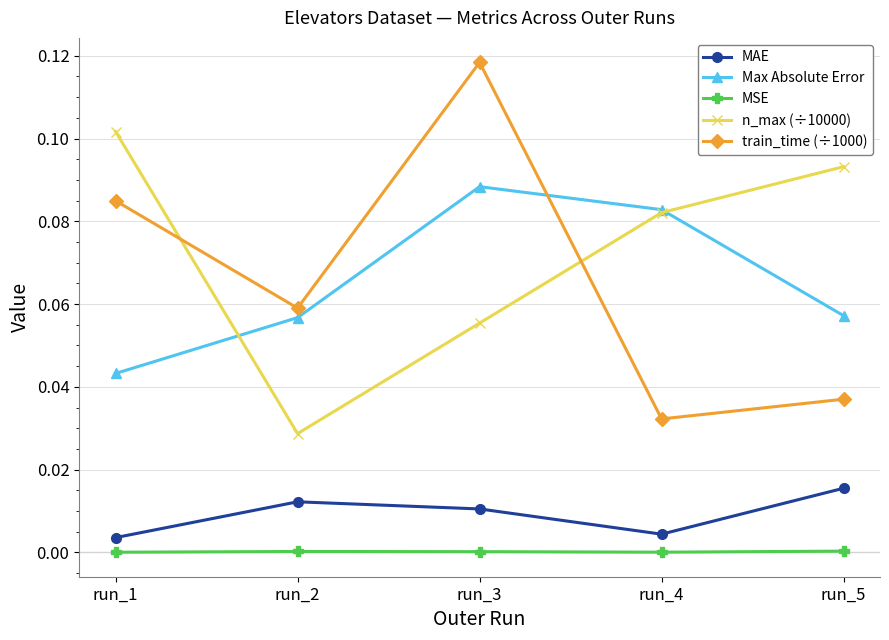

What are all the series names shown in the legend?

MAE, Max Absolute Error, MSE, n_max (÷10000), train_time (÷1000)